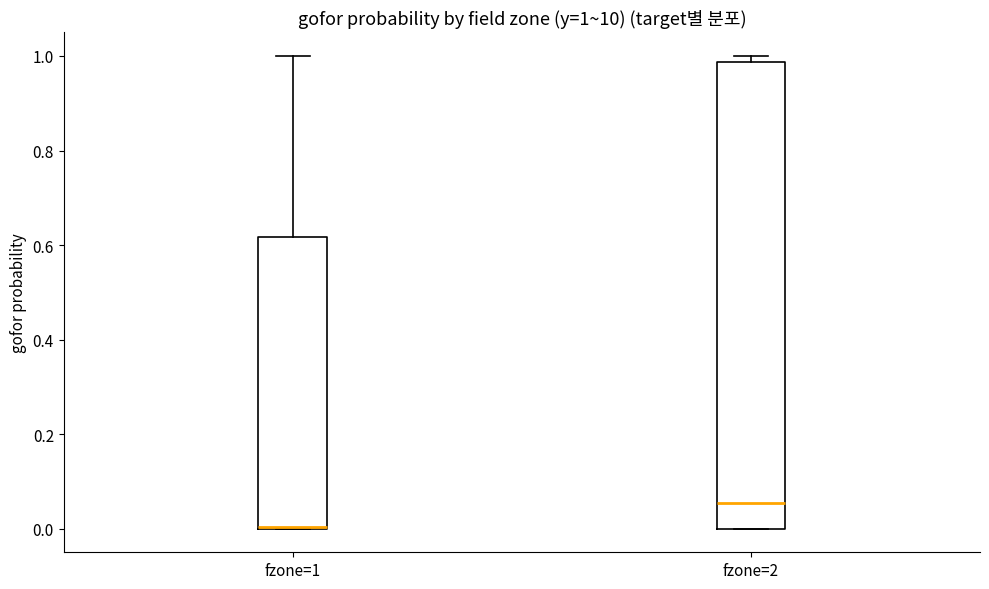

Comparing the boxes themselves (not the whiskers), which one is the tallest?

fzone=2